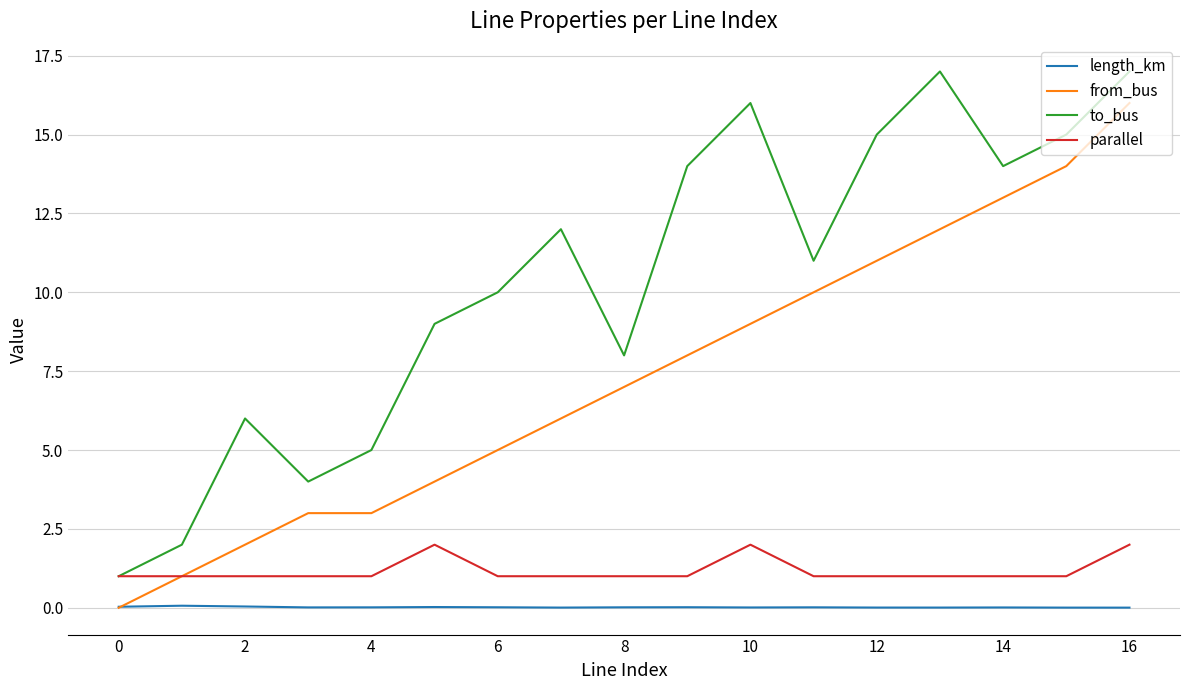

Which series has the largest total across all categories?

to_bus